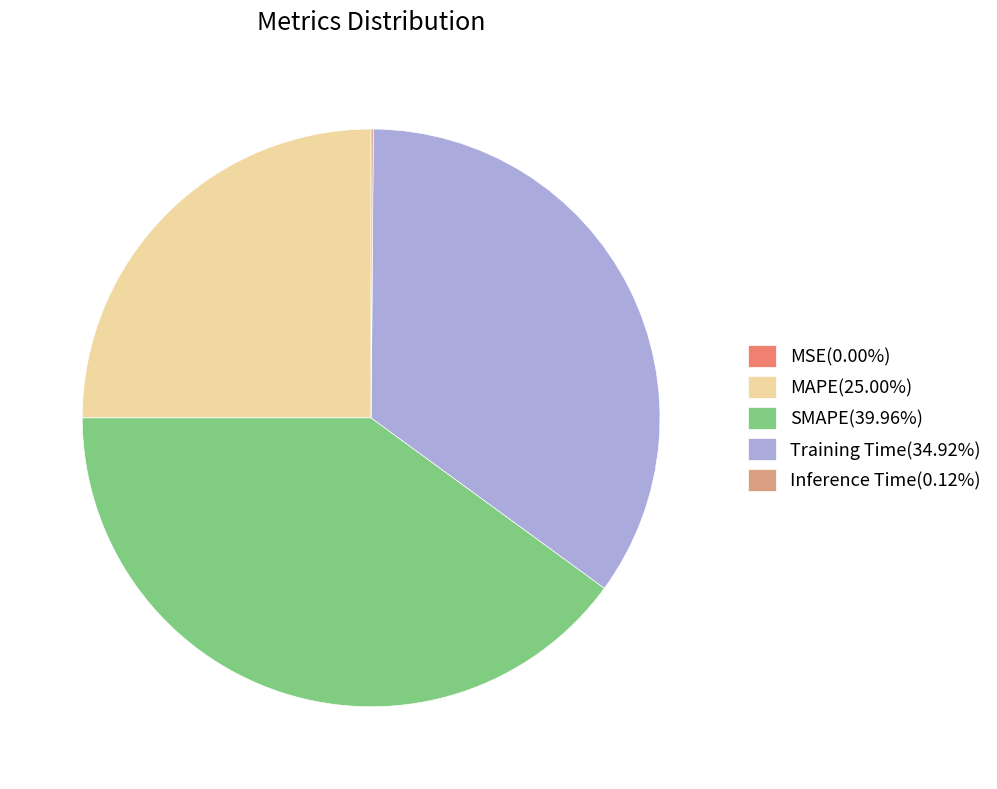

Is it true that SMAPE is 40% of the pie?

True